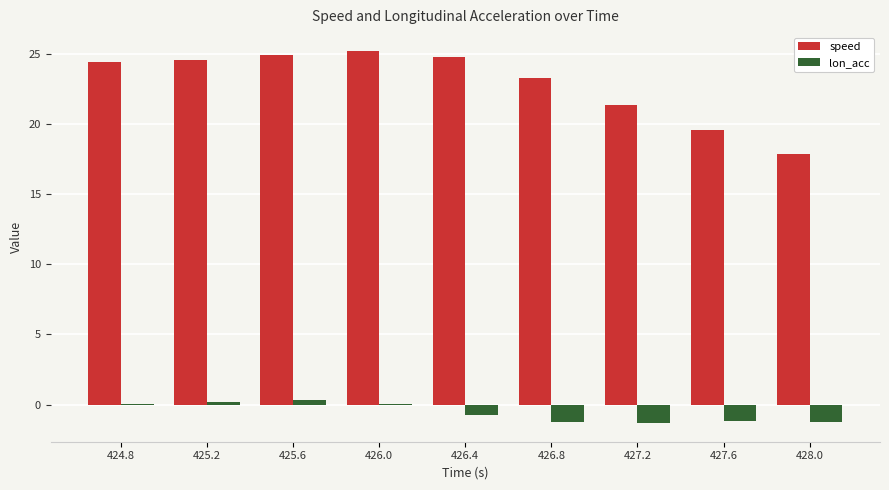

The value of speed at 425.2 is 24.5. True or false?

True